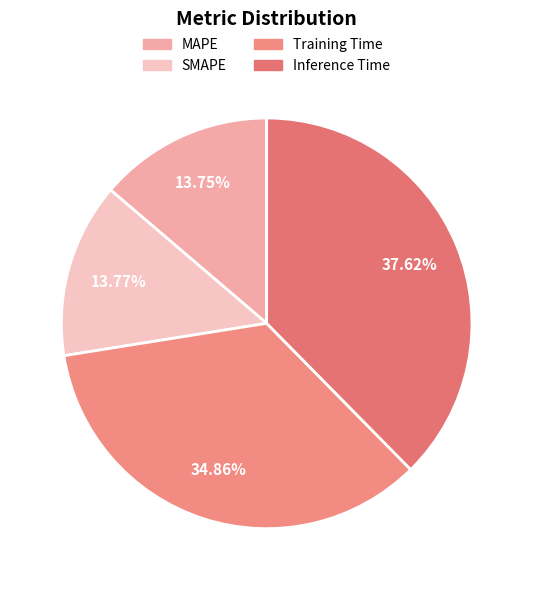

Rank the categories by value from lowest to highest.

MAPE, SMAPE, Training Time, Inference Time